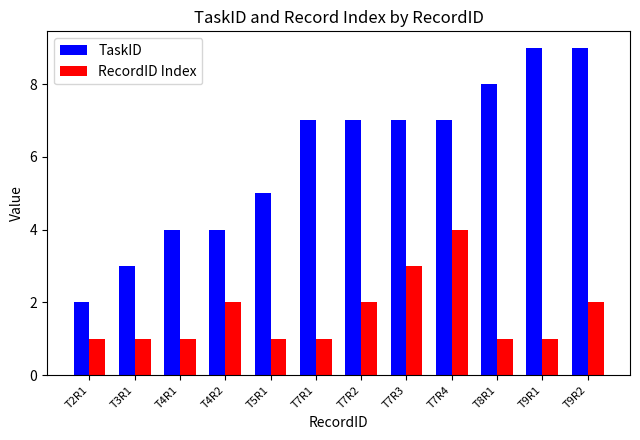

Between T4R1 and T4R2, which series saw the biggest shift?

RecordID Index